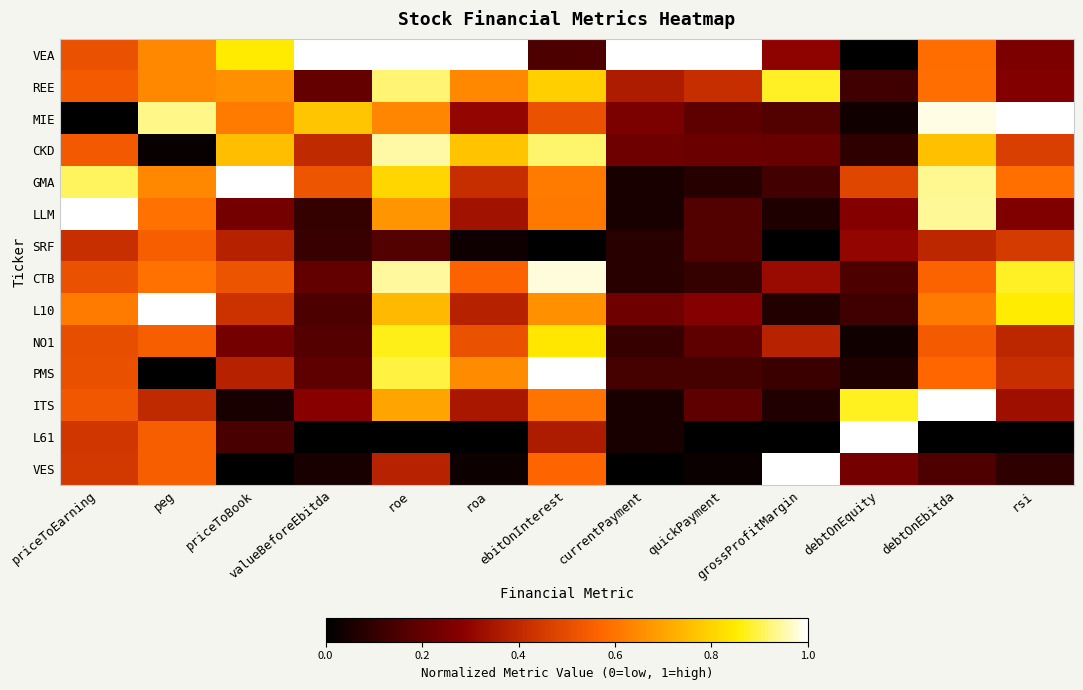

Reading left to right, transcribe all the data shown in this chart.

VEA: priceToEarning=0.5	peg=0.6	priceToBook=0.9	valueBeforeEbitda=1.0	roe=1.0	roa=1.0	ebitOnInterest=0.2	currentPayment=1.0	quickPayment=1.0	grossProfitMargin=0.3	debtOnEquity=0.0	debtOnEbitda=0.6	rsi=0.3
REE: priceToEarning=0.5	peg=0.6	priceToBook=0.7	valueBeforeEbitda=0.2	roe=0.9	roa=0.6	ebitOnInterest=0.8	currentPayment=0.4	quickPayment=0.4	grossProfitMargin=0.9	debtOnEquity=0.1	debtOnEbitda=0.6	rsi=0.3
MIE: priceToEarning=0.0	peg=0.9	priceToBook=0.6	valueBeforeEbitda=0.8	roe=0.6	roa=0.3	ebitOnInterest=0.5	currentPayment=0.3	quickPayment=0.2	grossProfitMargin=0.2	debtOnEquity=0.0	debtOnEbitda=1.0	rsi=1.0
CKD: priceToEarning=0.5	peg=0.0	priceToBook=0.8	valueBeforeEbitda=0.4	roe=0.9	roa=0.8	ebitOnInterest=0.9	currentPayment=0.2	quickPayment=0.2	grossProfitMargin=0.2	debtOnEquity=0.1	debtOnEbitda=0.8	rsi=0.5
GMA: priceToEarning=0.9	peg=0.6	priceToBook=1.0	valueBeforeEbitda=0.5	roe=0.8	roa=0.4	ebitOnInterest=0.6	currentPayment=0.1	quickPayment=0.1	grossProfitMargin=0.1	debtOnEquity=0.5	debtOnEbitda=0.9	rsi=0.6
LLM: priceToEarning=1.0	peg=0.6	priceToBook=0.2	valueBeforeEbitda=0.1	roe=0.7	roa=0.3	ebitOnInterest=0.6	currentPayment=0.1	quickPayment=0.2	grossProfitMargin=0.1	debtOnEquity=0.3	debtOnEbitda=0.9	rsi=0.3
SRF: priceToEarning=0.4	peg=0.5	priceToBook=0.4	valueBeforeEbitda=0.1	roe=0.2	roa=0.0	ebitOnInterest=0.0	currentPayment=0.1	quickPayment=0.2	grossProfitMargin=0.0	debtOnEquity=0.3	debtOnEbitda=0.4	rsi=0.5
CTB: priceToEarning=0.5	peg=0.6	priceToBook=0.5	valueBeforeEbitda=0.2	roe=0.9	roa=0.6	ebitOnInterest=1.0	currentPayment=0.1	quickPayment=0.1	grossProfitMargin=0.3	debtOnEquity=0.2	debtOnEbitda=0.6	rsi=0.9
L10: priceToEarning=0.6	peg=1.0	priceToBook=0.4	valueBeforeEbitda=0.2	roe=0.7	roa=0.4	ebitOnInterest=0.7	currentPayment=0.2	quickPayment=0.3	grossProfitMargin=0.1	debtOnEquity=0.1	debtOnEbitda=0.6	rsi=0.9
NO1: priceToEarning=0.5	peg=0.5	priceToBook=0.2	valueBeforeEbitda=0.2	roe=0.9	roa=0.5	ebitOnInterest=0.8	currentPayment=0.1	quickPayment=0.2	grossProfitMargin=0.4	debtOnEquity=0.0	debtOnEbitda=0.5	rsi=0.4
PMS: priceToEarning=0.5	peg=0.0	priceToBook=0.4	valueBeforeEbitda=0.2	roe=0.9	roa=0.6	ebitOnInterest=1.0	currentPayment=0.1	quickPayment=0.1	grossProfitMargin=0.1	debtOnEquity=0.1	debtOnEbitda=0.6	rsi=0.4
ITS: priceToEarning=0.5	peg=0.4	priceToBook=0.0	valueBeforeEbitda=0.3	roe=0.7	roa=0.4	ebitOnInterest=0.6	currentPayment=0.1	quickPayment=0.2	grossProfitMargin=0.1	debtOnEquity=0.9	debtOnEbitda=1.0	rsi=0.3
L61: priceToEarning=0.4	peg=0.5	priceToBook=0.1	valueBeforeEbitda=0.0	roe=0.0	roa=0.0	ebitOnInterest=0.4	currentPayment=0.1	quickPayment=0.0	grossProfitMargin=0.0	debtOnEquity=1.0	debtOnEbitda=0.0	rsi=0.0
VES: priceToEarning=0.4	peg=0.5	priceToBook=0.0	valueBeforeEbitda=0.1	roe=0.4	roa=0.0	ebitOnInterest=0.6	currentPayment=0.0	quickPayment=0.0	grossProfitMargin=1.0	debtOnEquity=0.2	debtOnEbitda=0.2	rsi=0.1